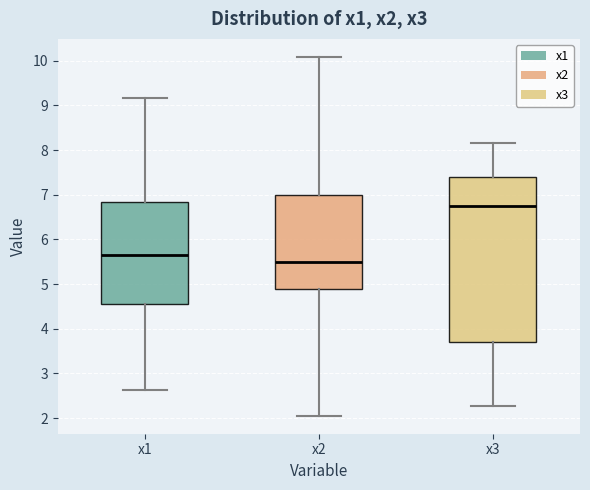

Which box's median line is the lowest?

x2